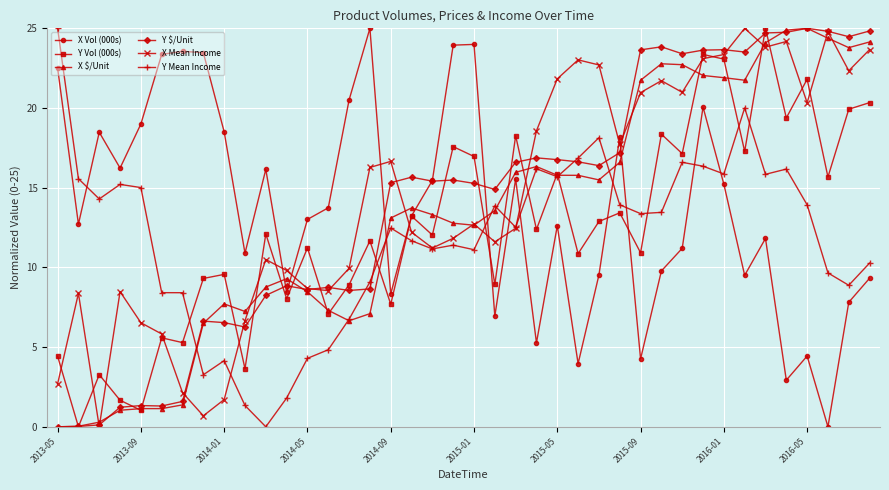

What is the greatest value displayed?

25.0